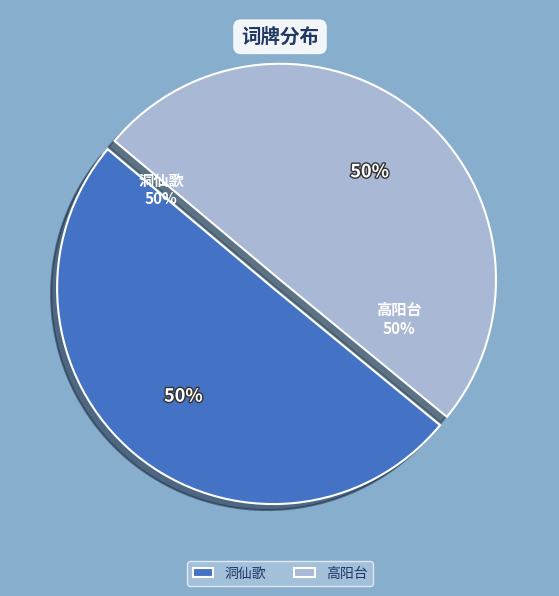

Is there any slice that represents more than half of the pie?

Yes